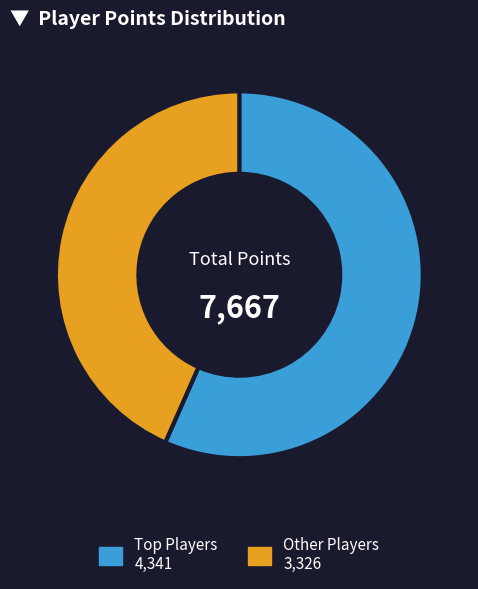

Is there a majority slice in this chart?

Yes